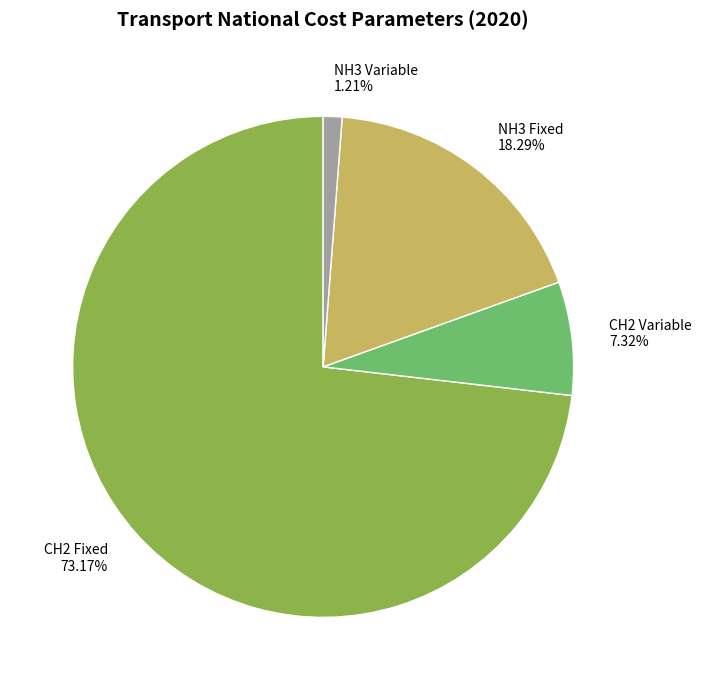

How many slices are in this pie chart?

4